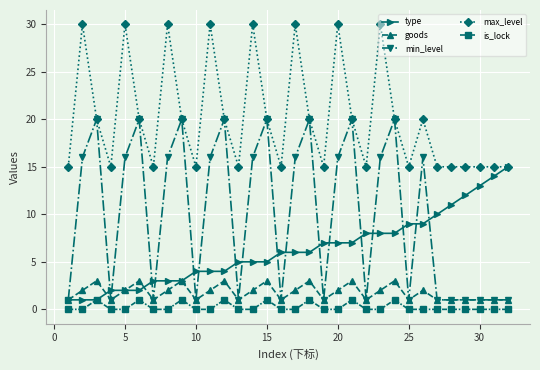

How many data points does each series have?

32